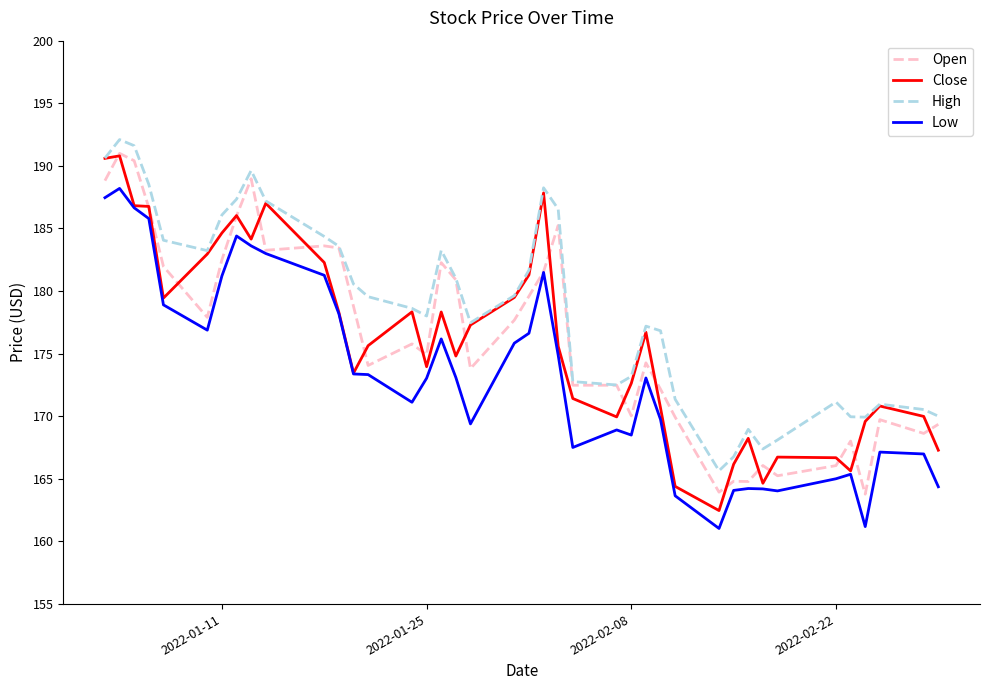

Which series has the largest total across all categories?

High